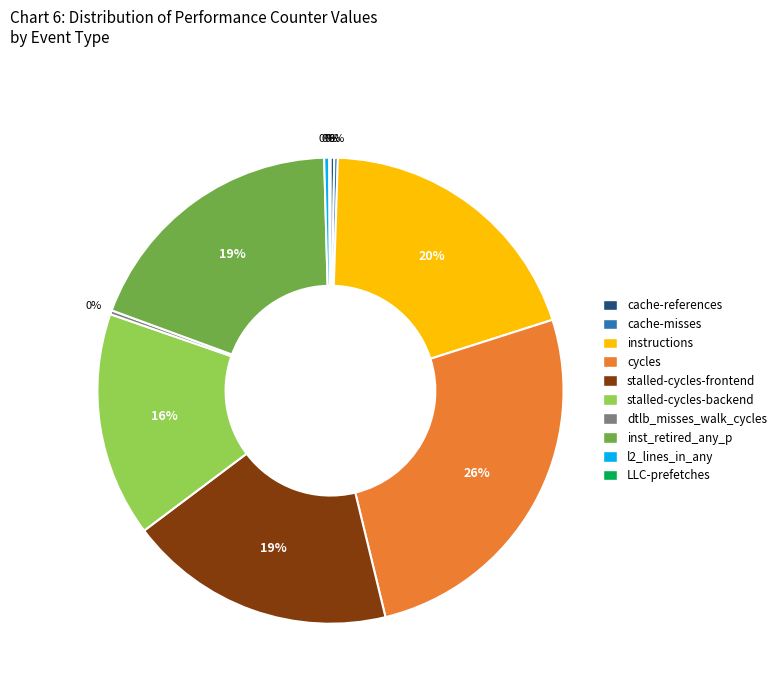

Which slice is the largest?

cycles